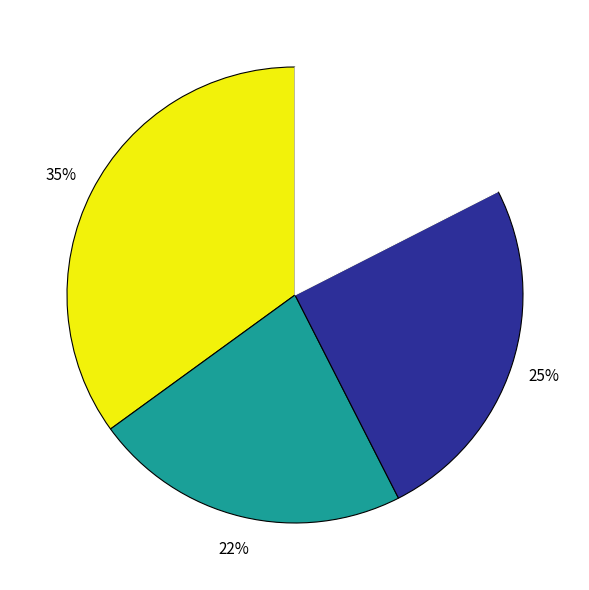

Is there any slice that represents more than half of the pie?

No